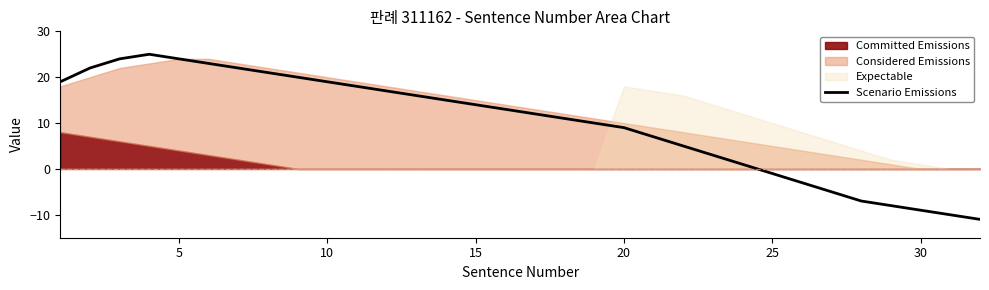

The Scenario Emissions series shows 24 at 5. True or false?

True